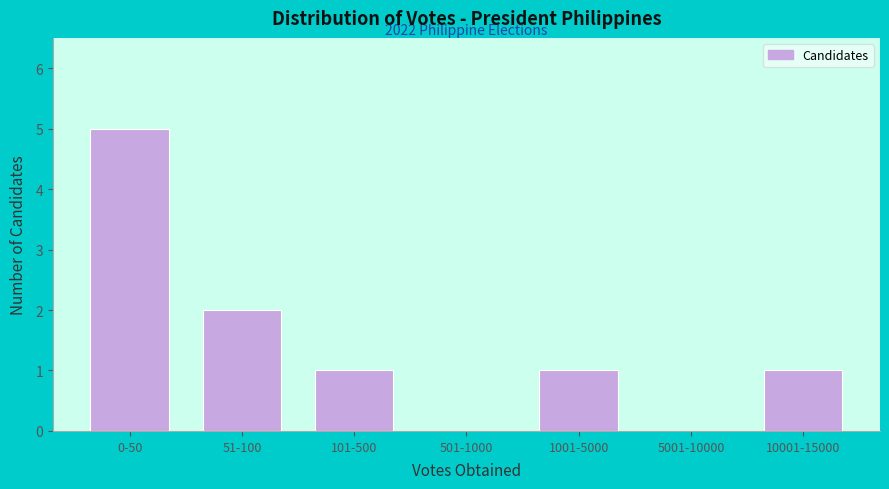

Reading left to right, extract all data points from this chart.

0-50=5	51-100=2	101-500=1	501-1000=0	1001-5000=1	5001-10000=0	10001-15000=1